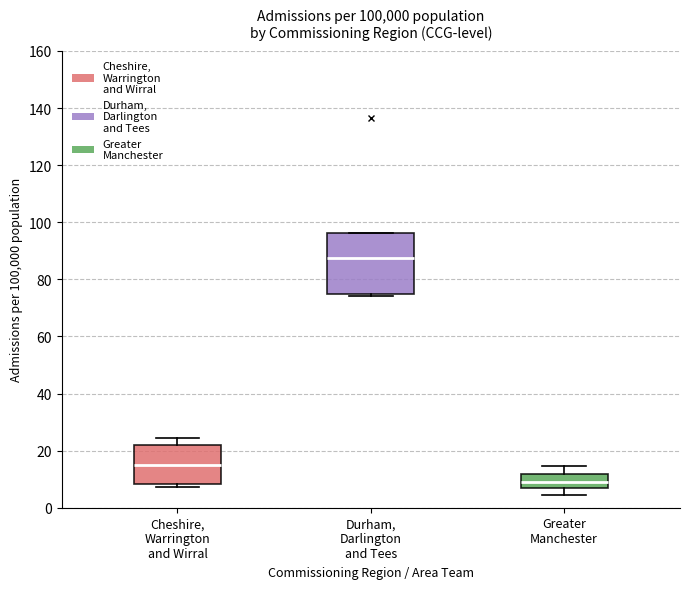

Which box is the tallest, from its lower edge to its upper edge?

Durham, Darlington and Tees